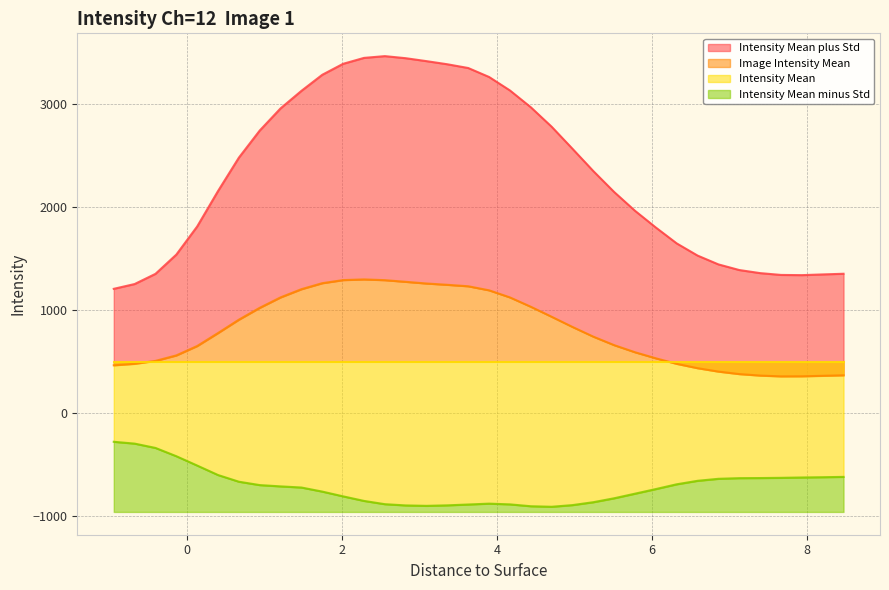

In Image Intensity Mean, how many points are lower than both neighbors (excluding endpoints)?

1